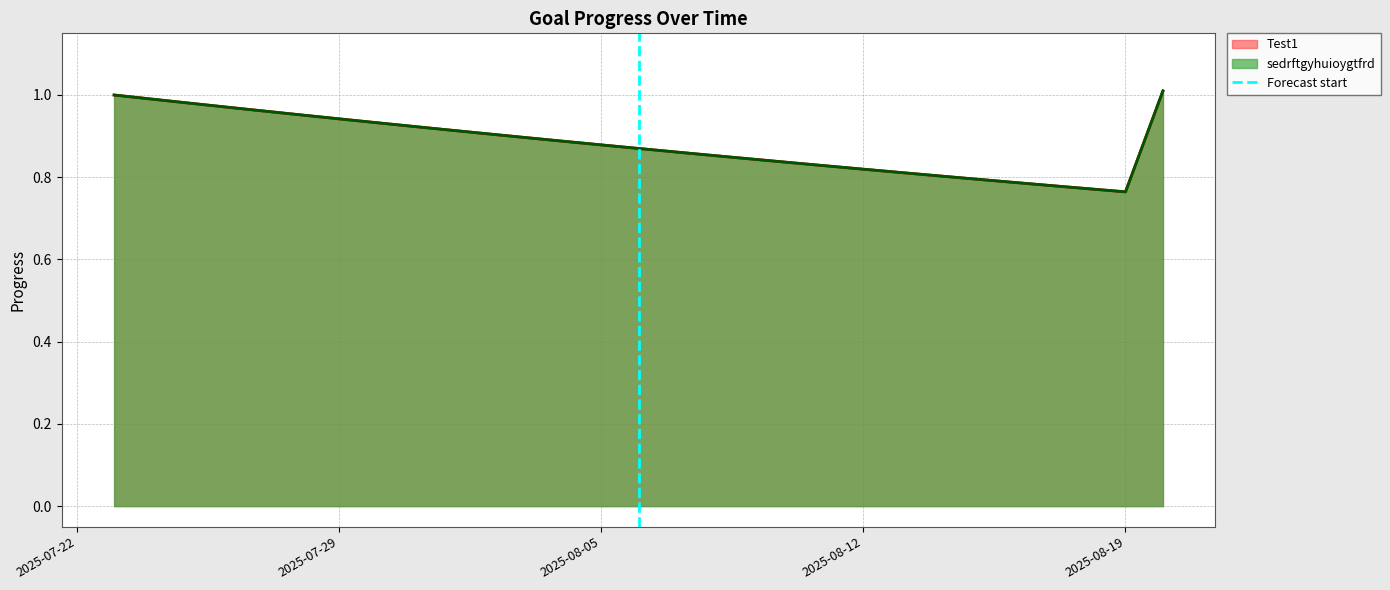

How many lines are shown in the chart?

1